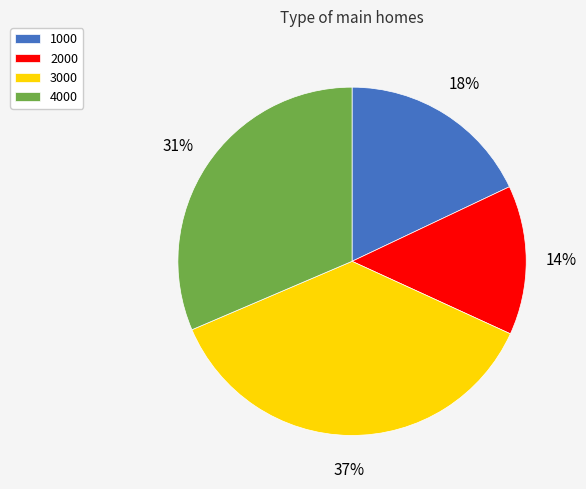

Rank the categories by value from lowest to highest.

2000, 1000, 4000, 3000